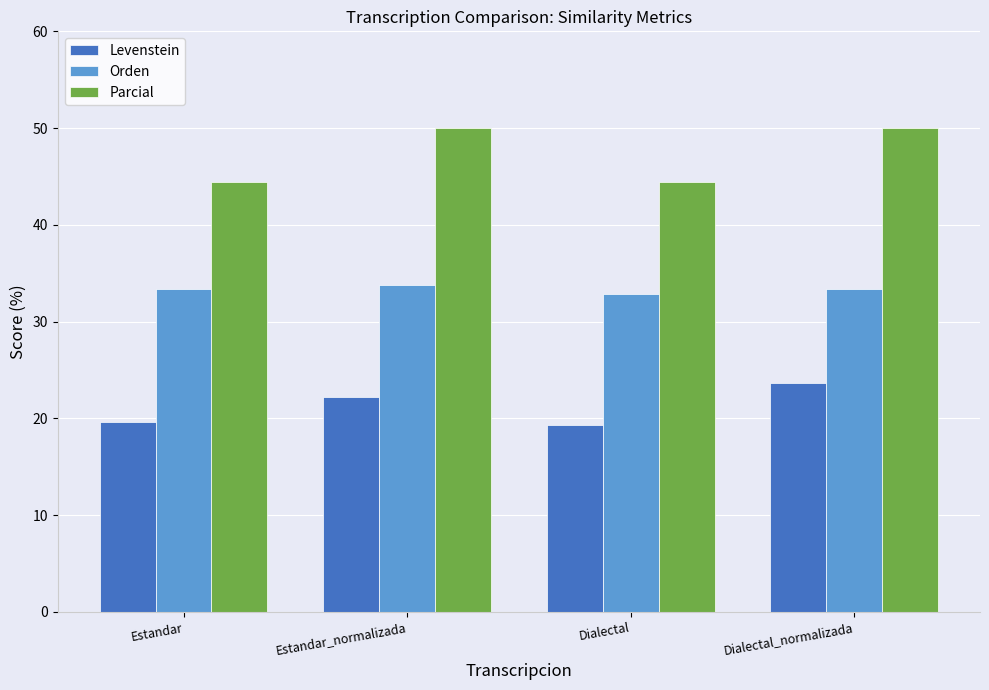

Which series changed the most between Dialectal and Dialectal_normalizada?

Parcial